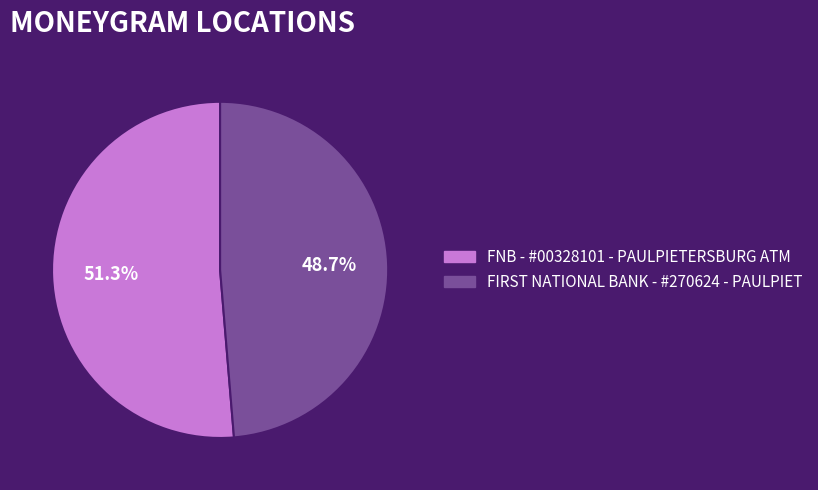

What percentage is the FNB - #00328101 - PAULPIETERSBURG ATM slice, to the nearest percent?

51%